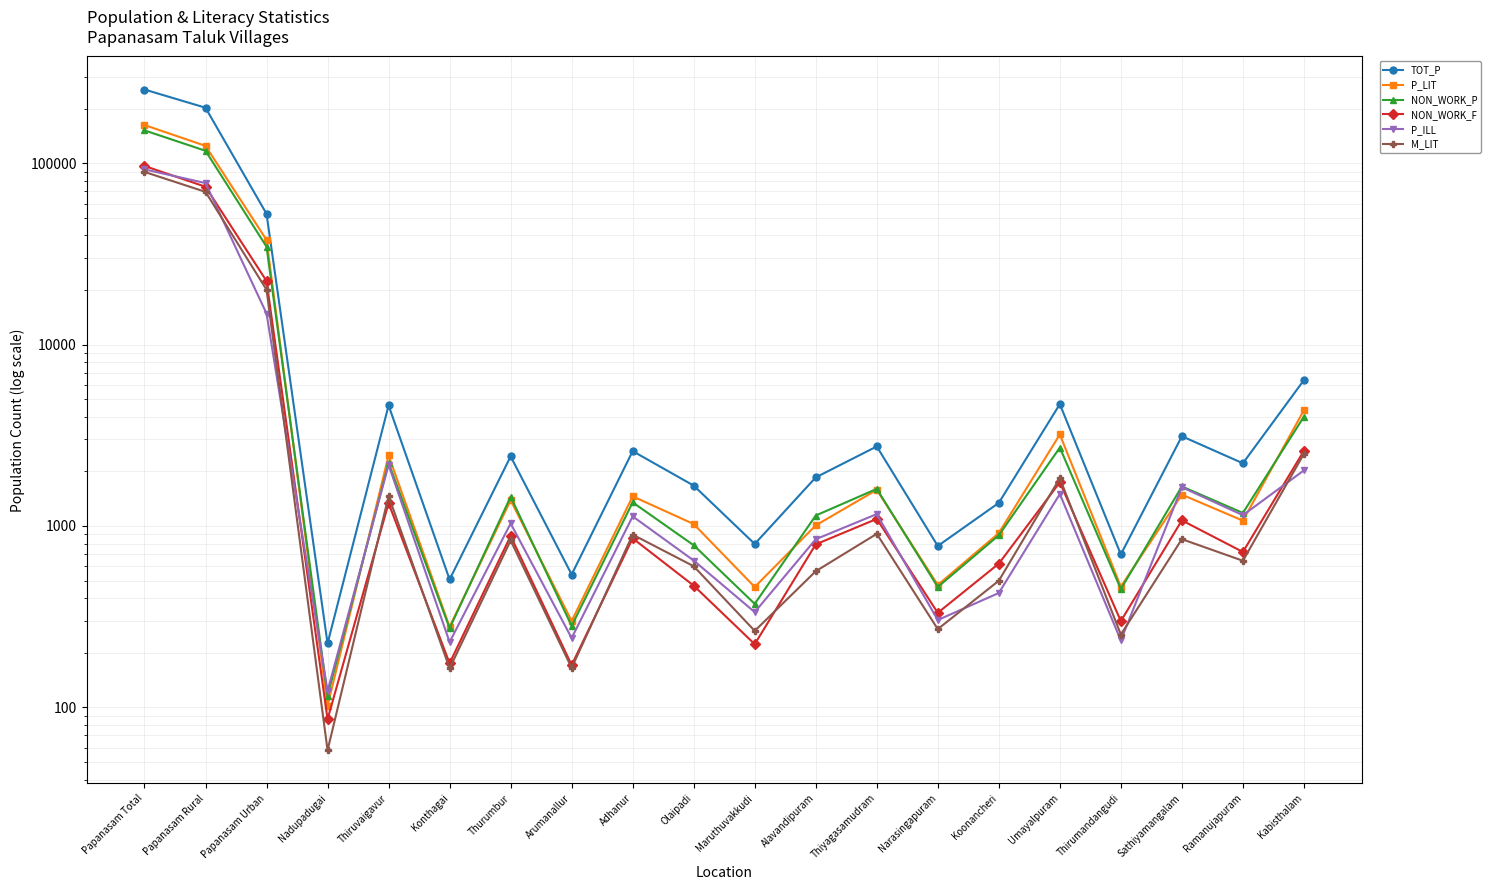

What is the value of the M_LIT point at the 19th from the left?

643